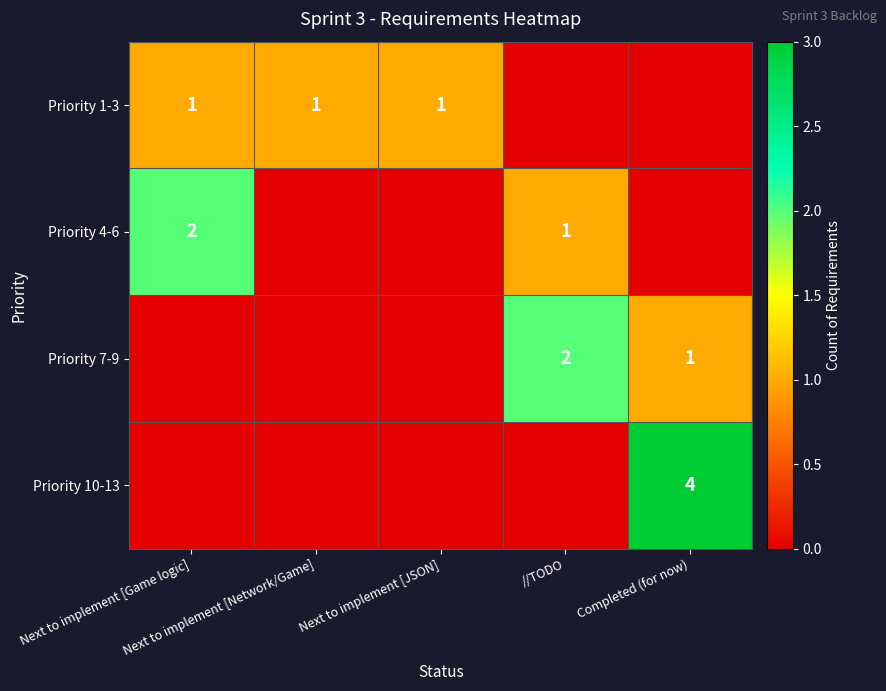

Which series has the widest spread of values?

Priority 10-13